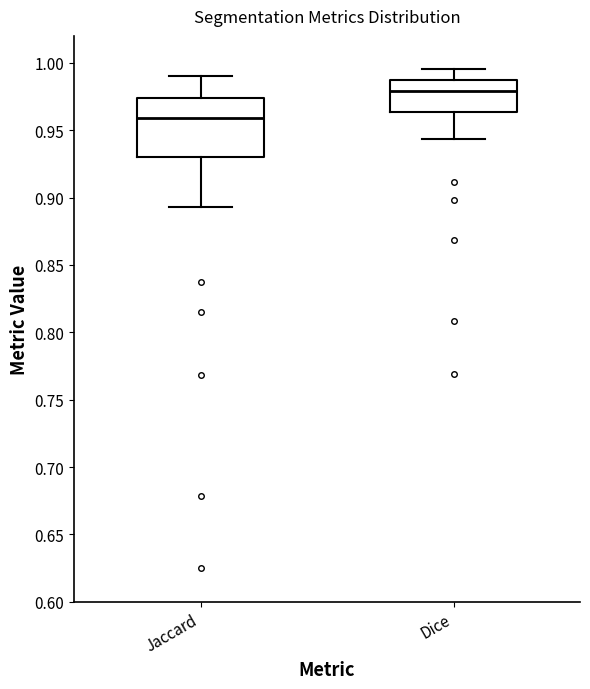

Which box is the tallest, from its lower edge to its upper edge?

Jaccard